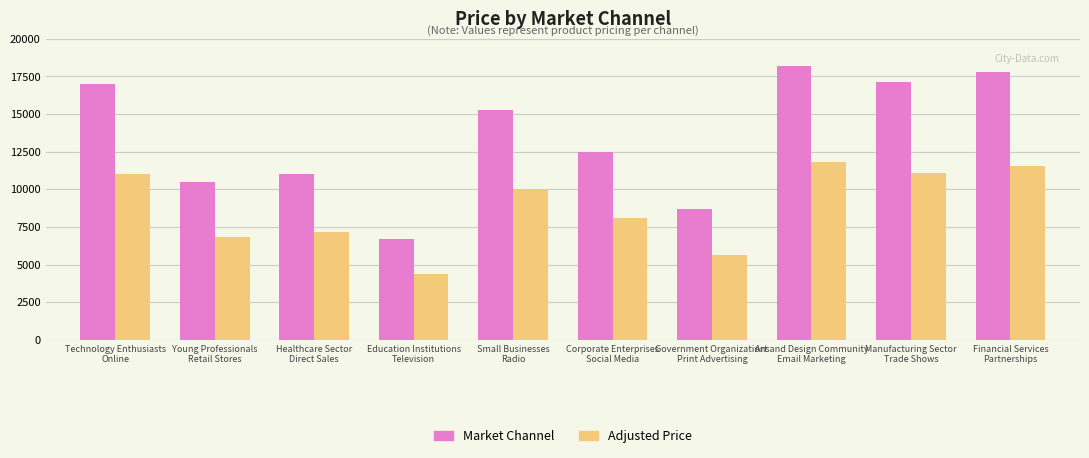

List the series in order of their peak value, lowest first.

Adjusted Price, Market Channel